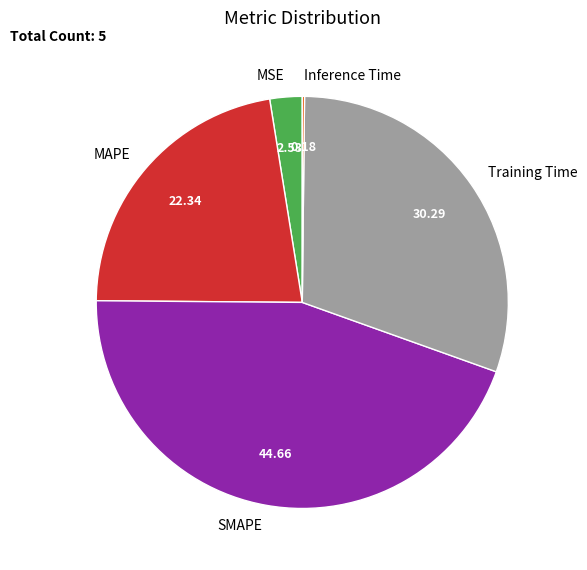

Is the sum of MSE and SMAPE greater than half?

No